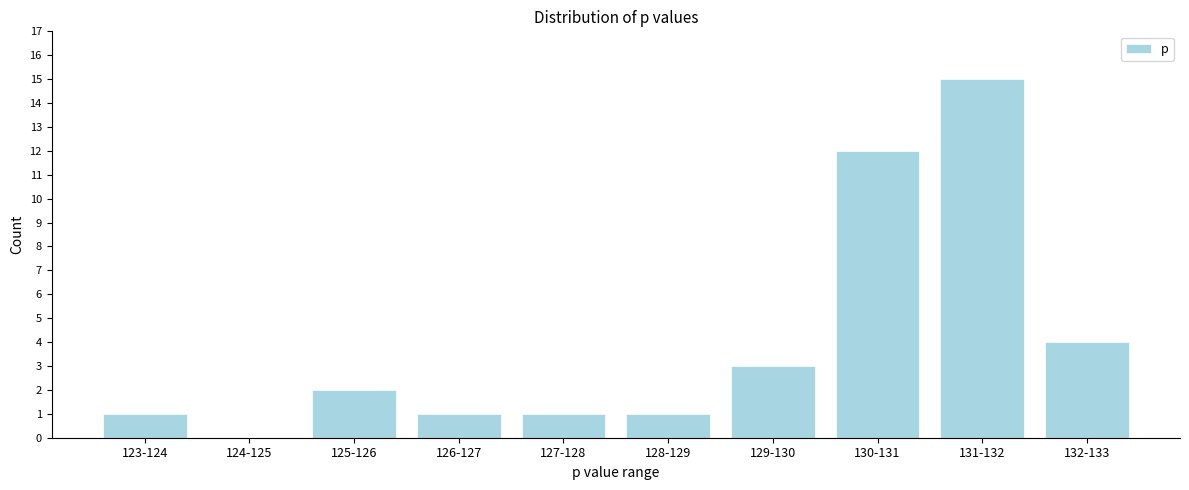

Reading left to right, extract all data points from this chart.

123-124=1	124-125=0	125-126=2	126-127=1	127-128=1	128-129=1	129-130=3	130-131=12	131-132=15	132-133=4